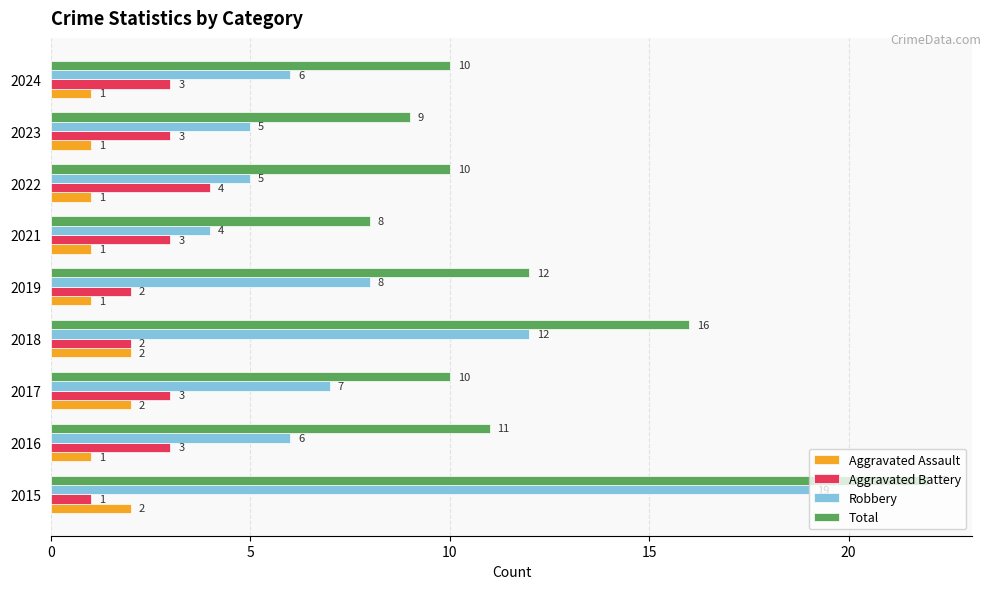

Which series has the largest range (max minus min)?

Robbery